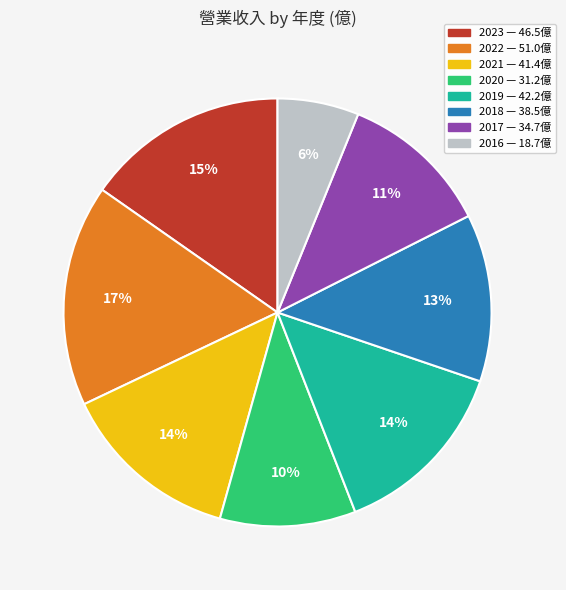

The 2017 slice represents 18% of the pie. True or false?

False